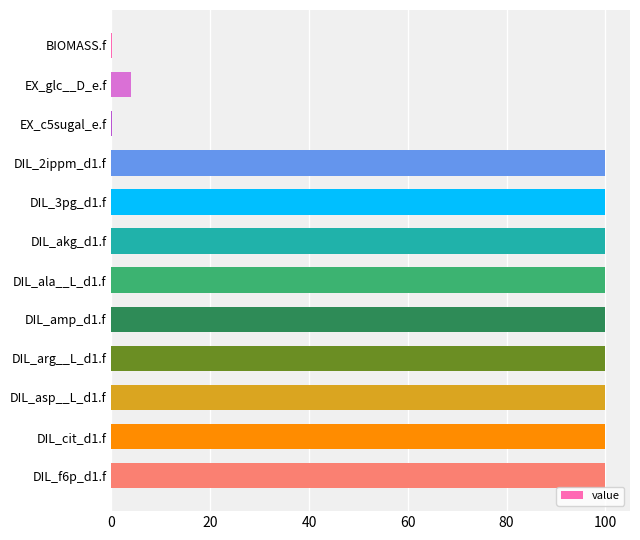

The value at DIL_arg__L_d1.f is 37.5. True or false?

False